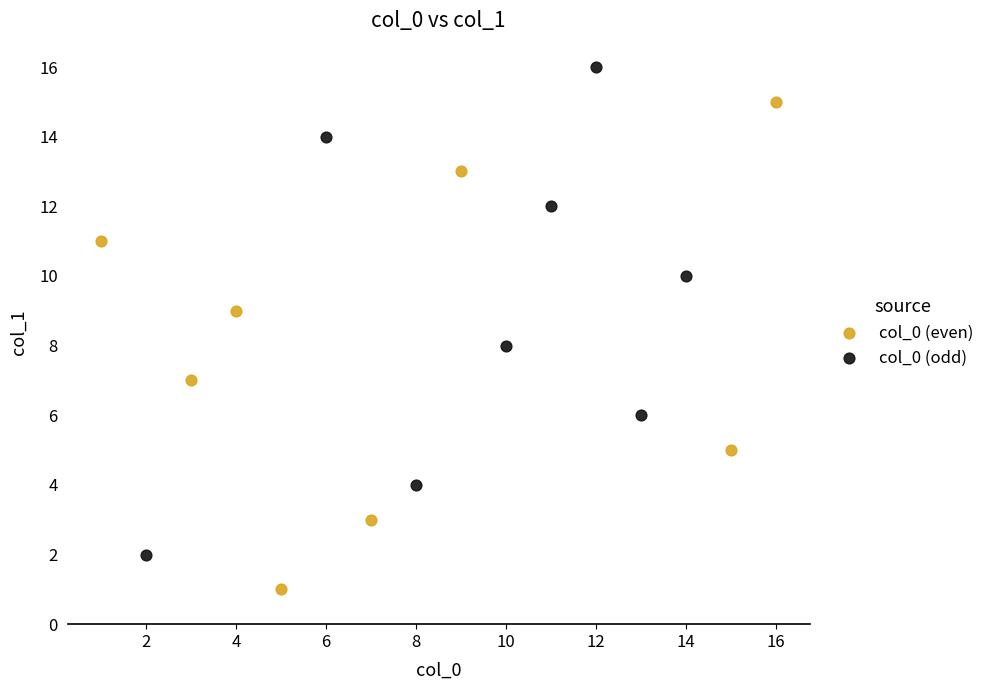

What are all the series names shown in the legend?

col_0 (even), col_0 (odd)